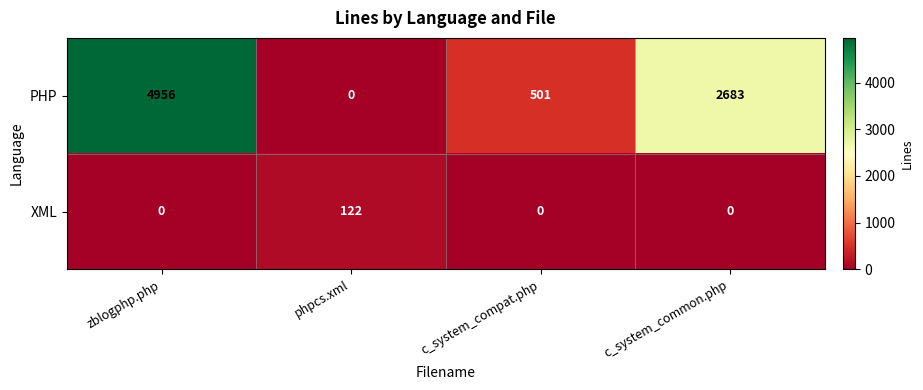

What is the spread (max minus min) of values at c_system_compat.php?

501